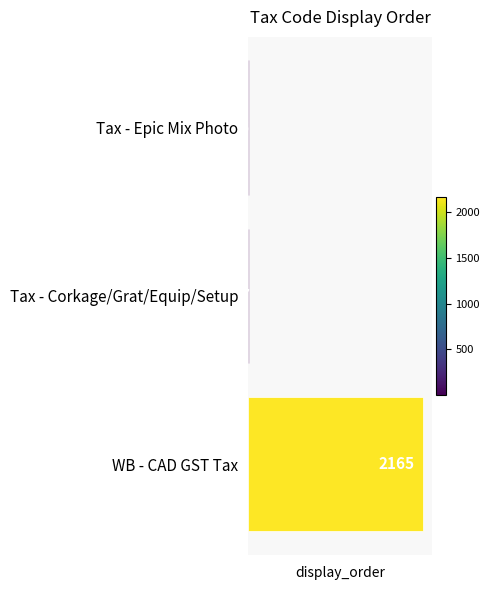

Is it true that the value at WB - CAD GST Tax is 2165?

True